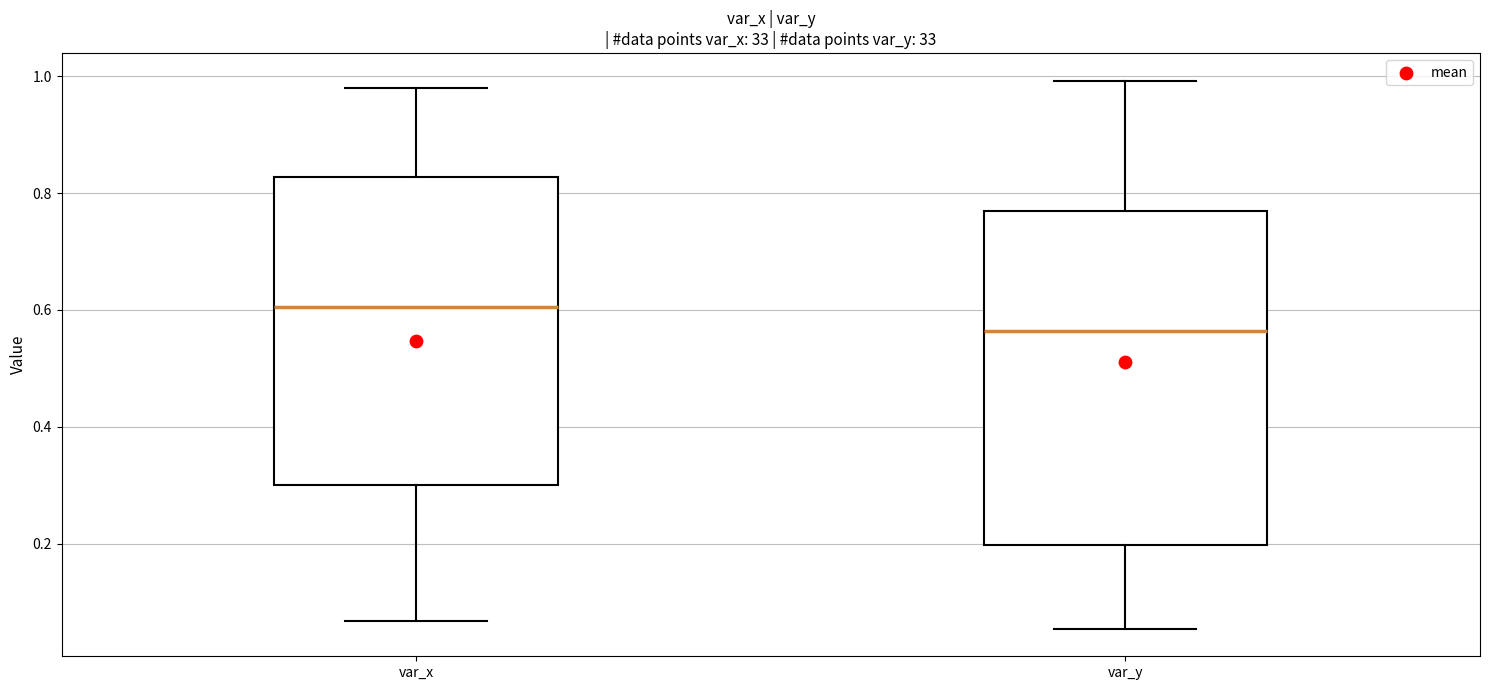

Comparing the boxes themselves (not the whiskers), which one is the tallest?

var_y